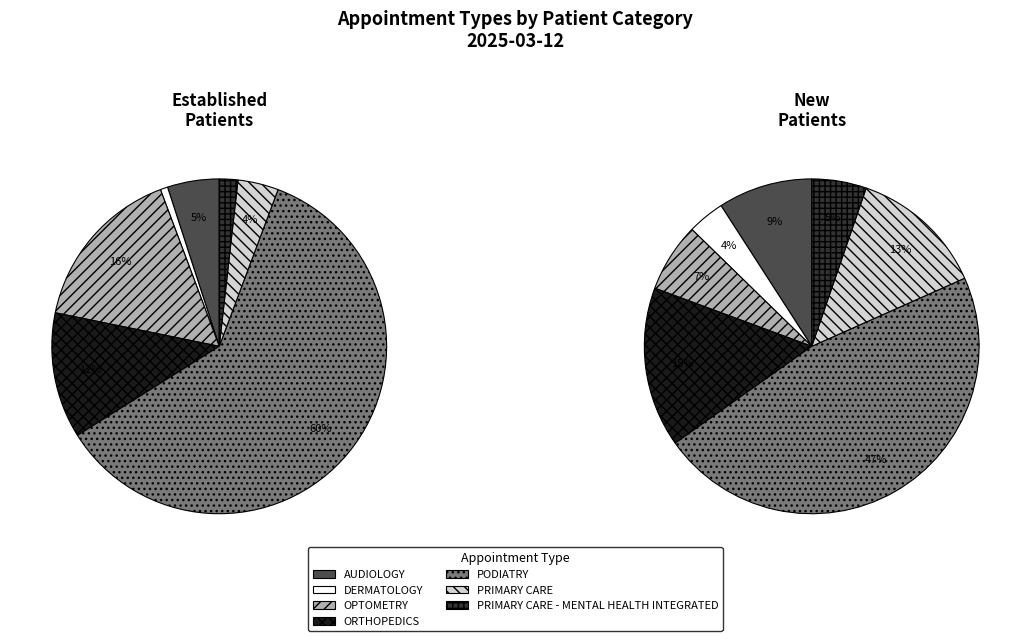

The PODIATRY slice represents 60% of the pie. True or false?

True